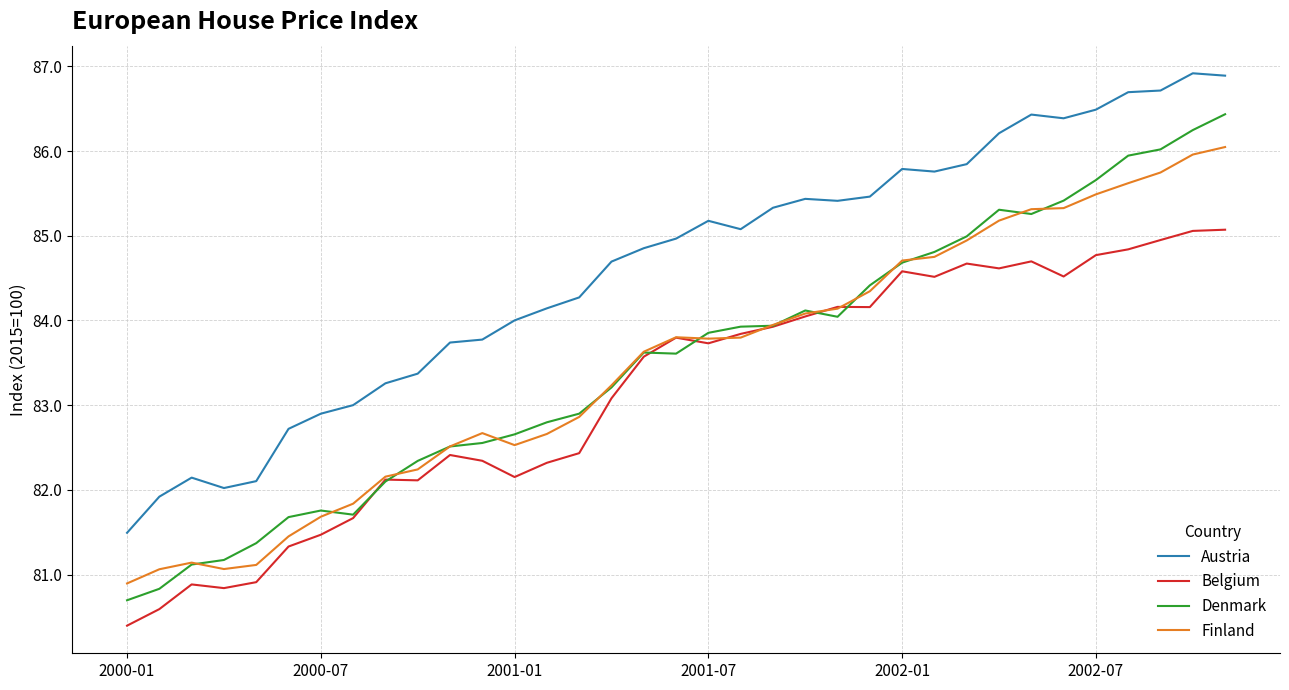

Which series has the largest total across all categories?

Austria